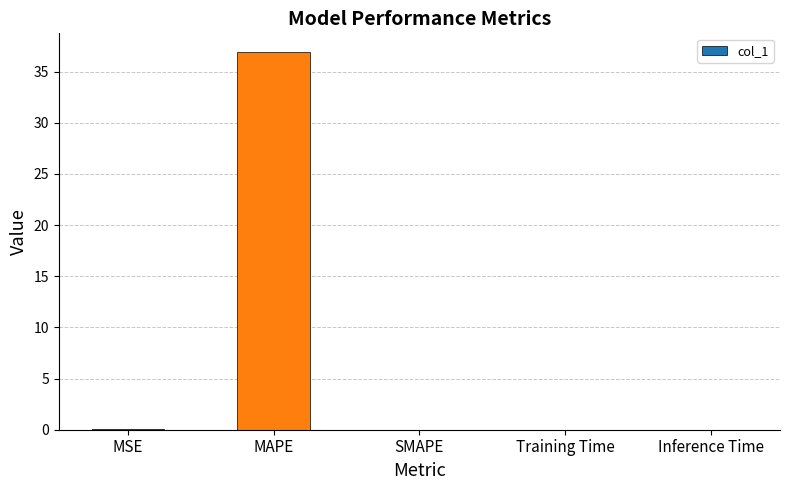

Read the value at MAPE.

36.9